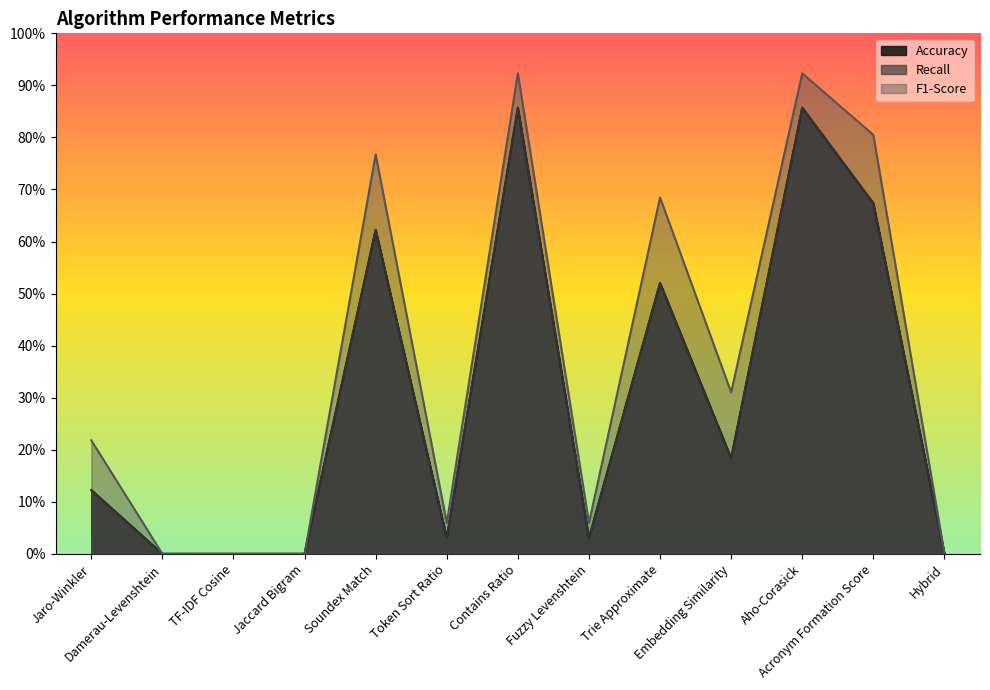

What is the sum of all Accuracy values?

3.9